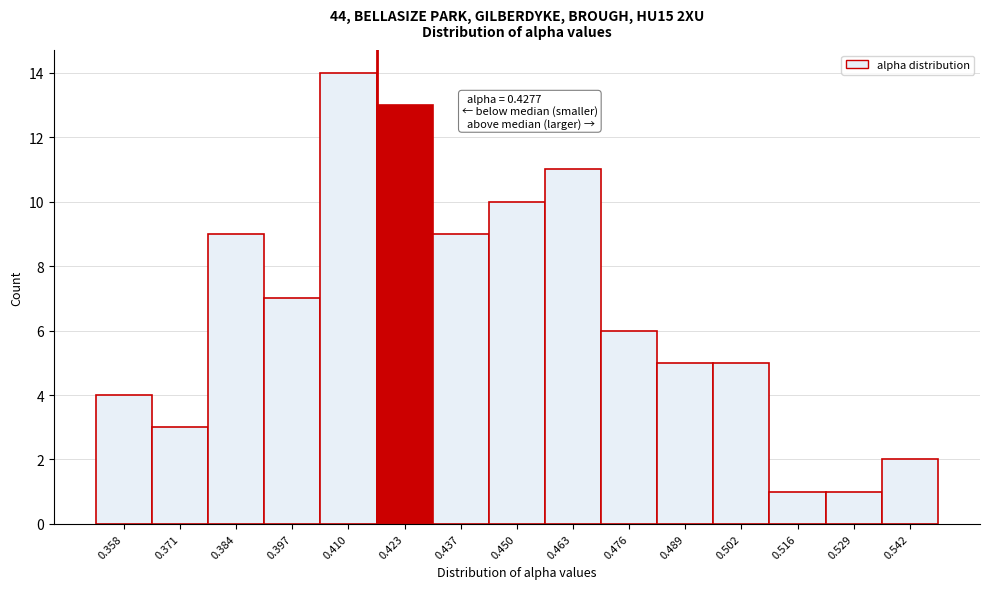

Reading left to right, extract all data points from this chart.

4	3	9	7	14	13	9	10	11	6	5	5	1	1	2